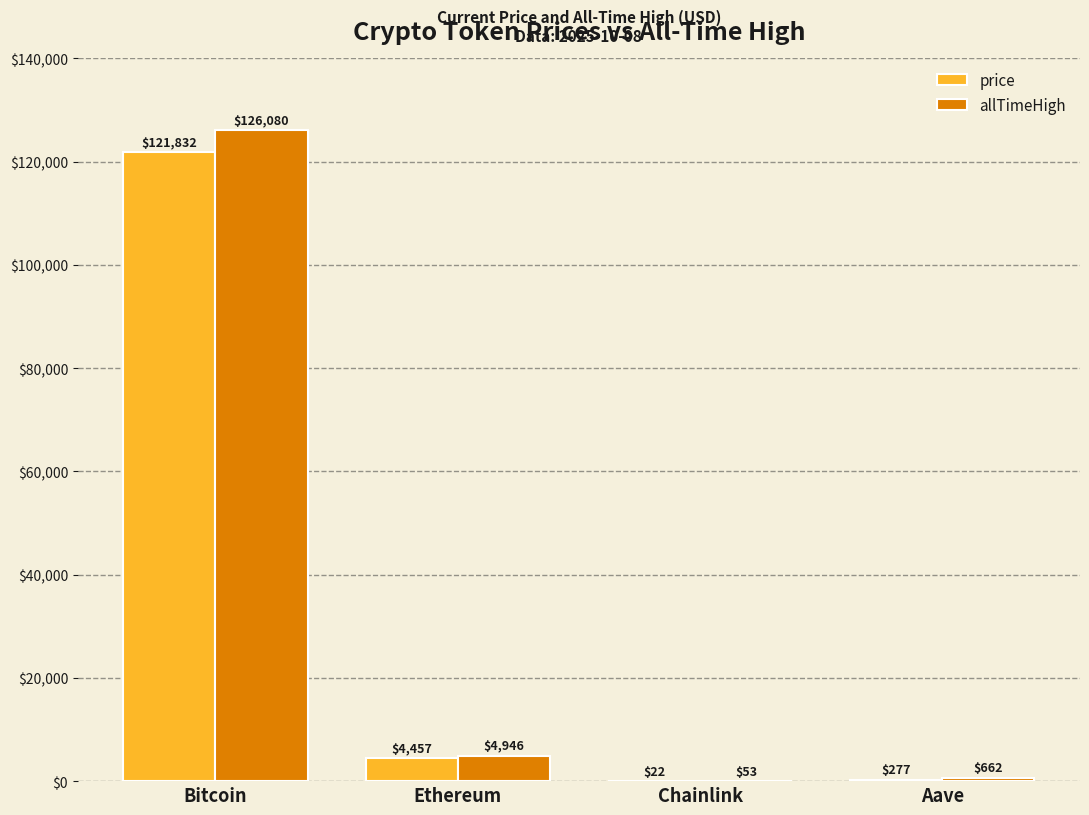

Which series has the widest spread of values?

allTimeHigh